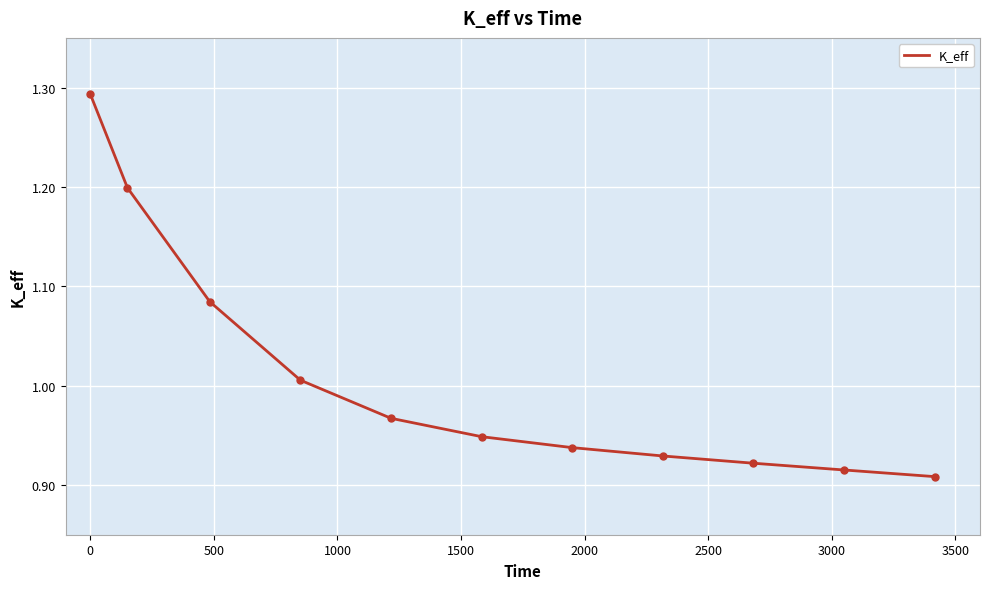

What is the difference between the maximum and minimum values?

0.4